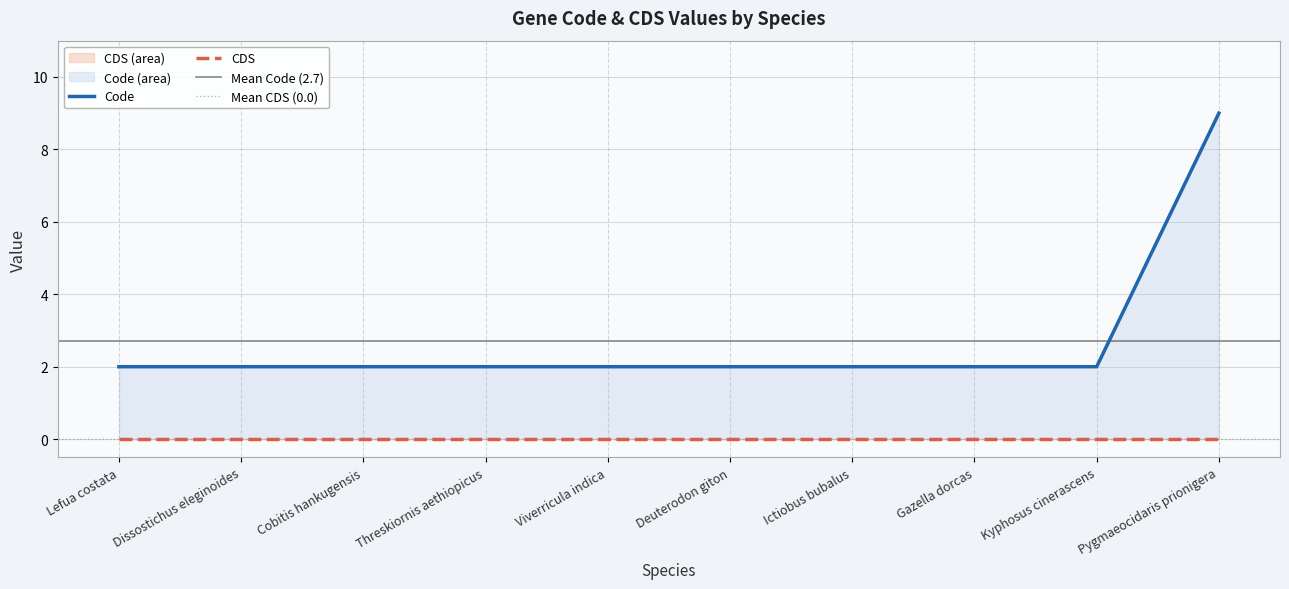

What is the ratio of the value at Lefua costata to the value at Deuterodon giton?

1.0